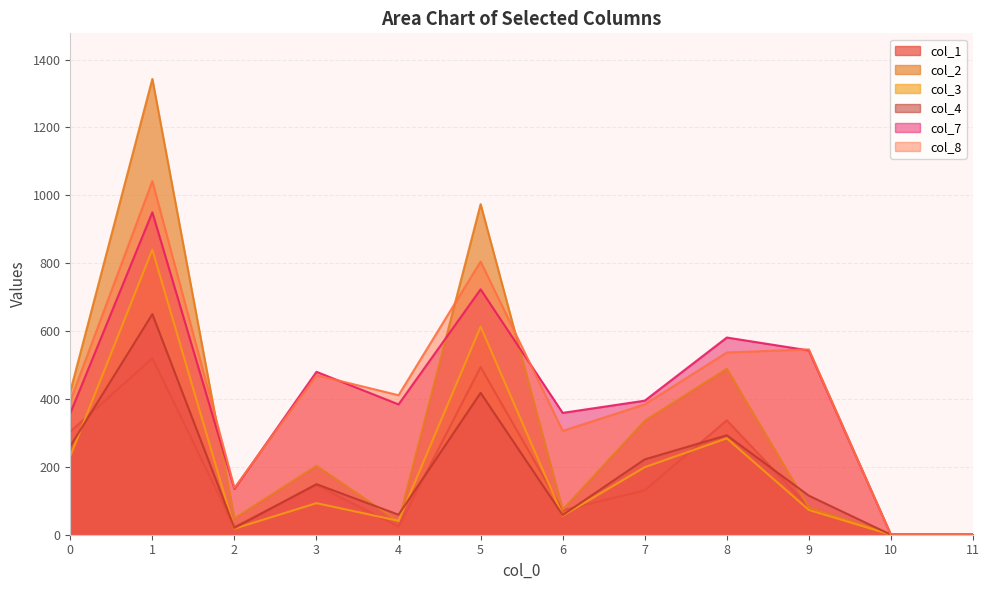

Count the number of data series in this chart.

6